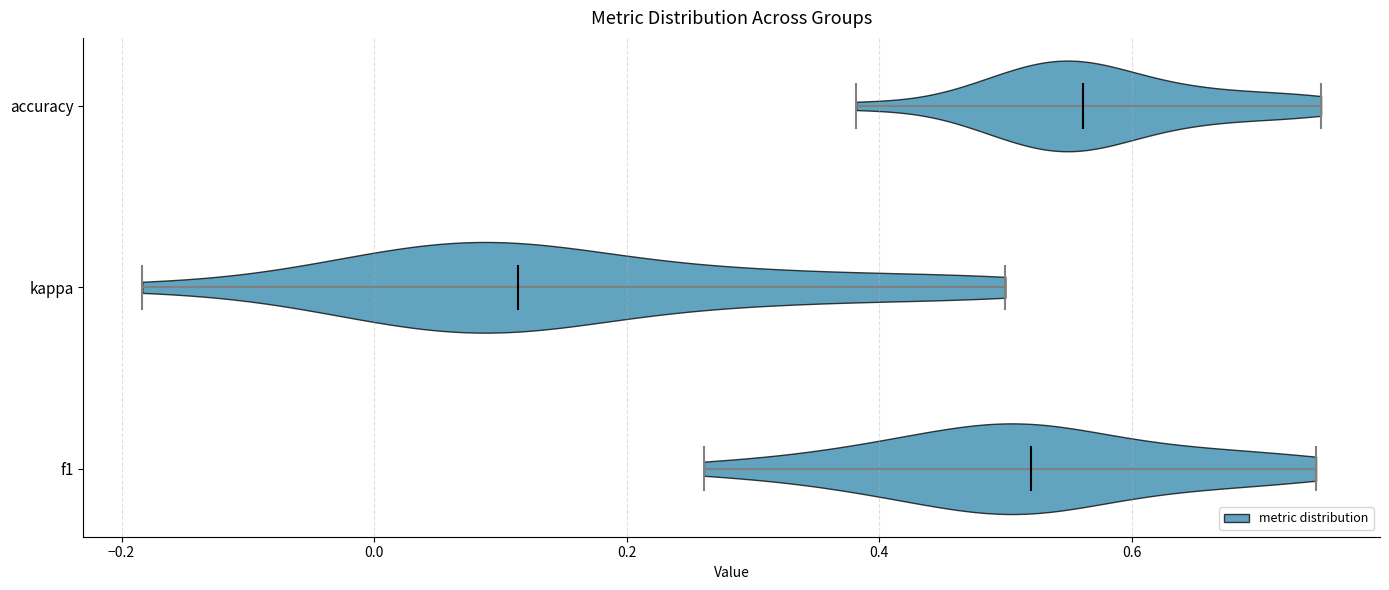

Reading bottom to top, read every violin against the x-axis: where its median line is, and the lowest and highest points it reaches. The values are not printed on the chart, so give them approximately, as read against the axis.

f1: median line 0.52, lowest point 0.26, highest point 0.74
kappa: median line 0.12, lowest point -0.18, highest point 0.50
accuracy: median line 0.56, lowest point 0.38, highest point 0.76